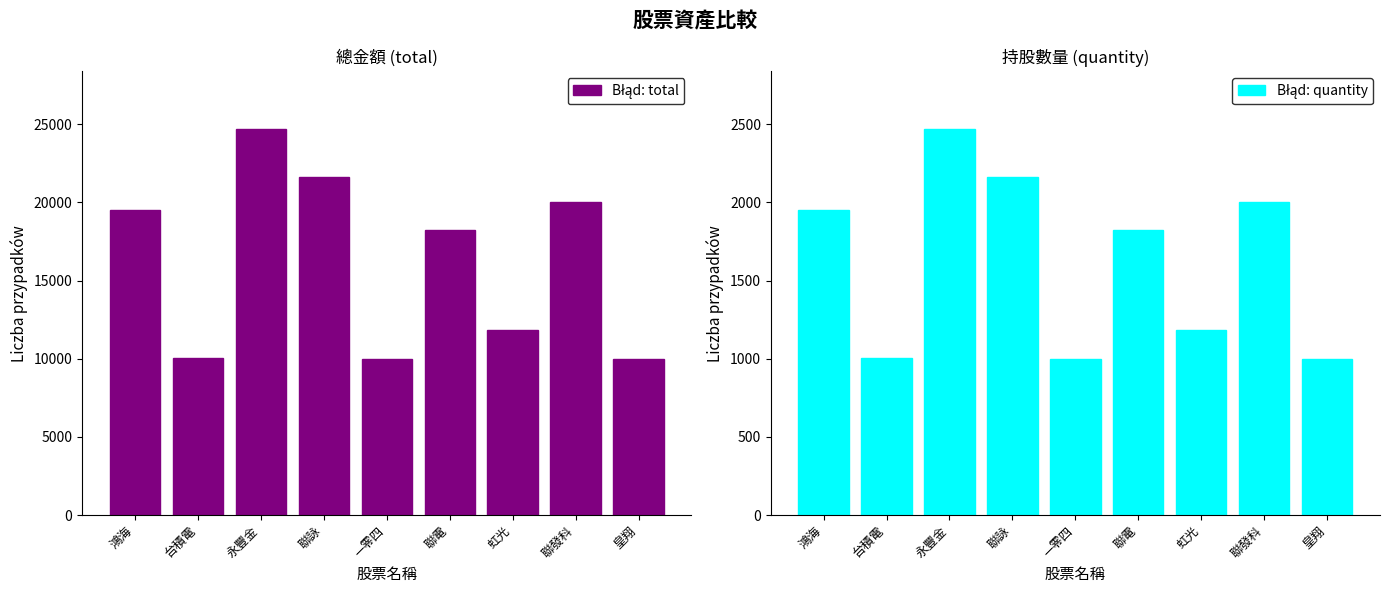

At which label does Błąd: quantity first exceed 1822?

鴻海